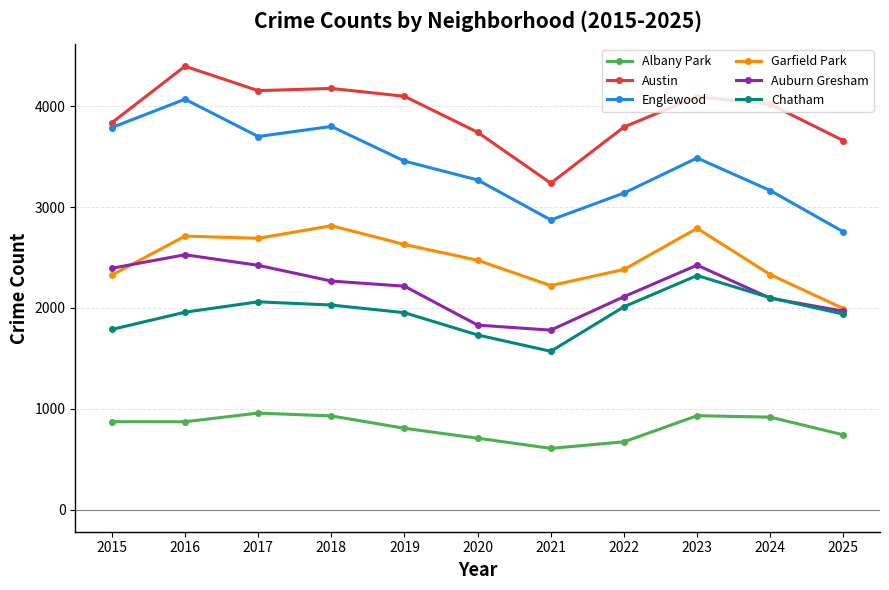

True or false: Chatham has a value of 416 at 2015.

False